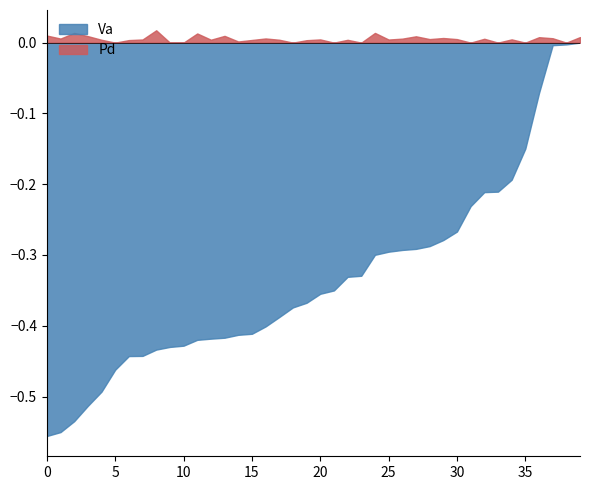

What is the total value across all series at 4?

-0.5